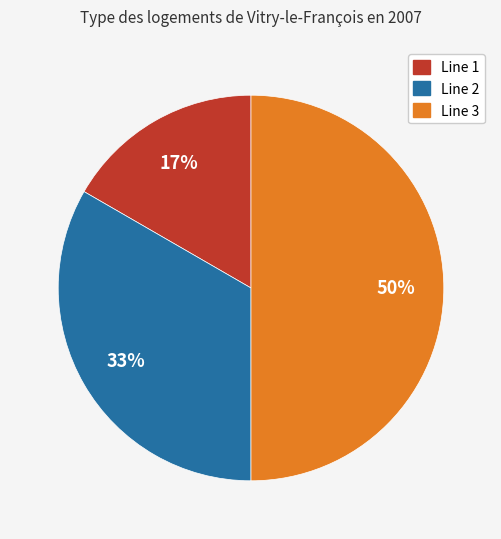

True or false: Line 1 accounts for 23% of the total.

False